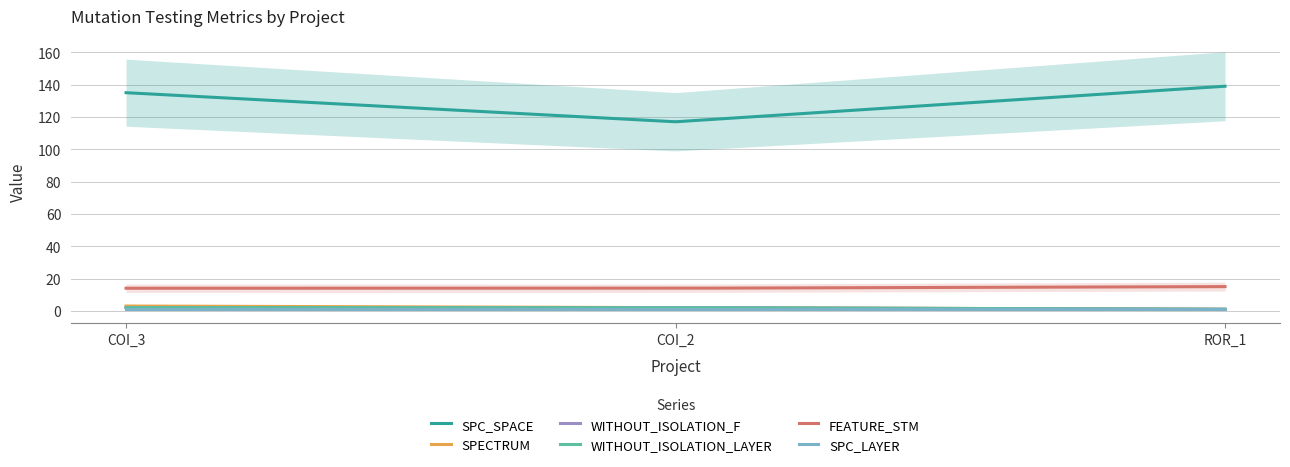

Is it true that SPECTRUM equals 2 at AutoResponder.EmailSystem.Client.COI_2?

True